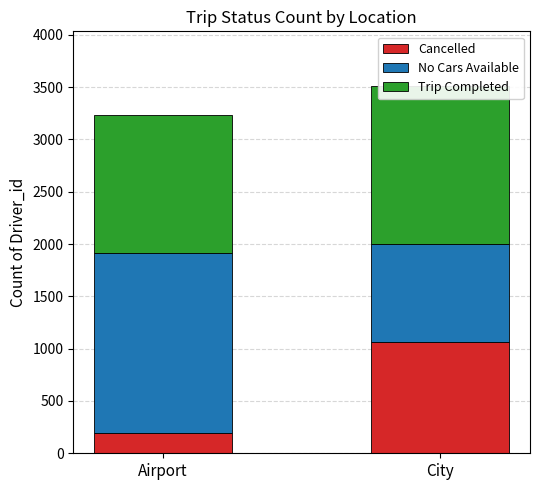

Read the No Cars Available value at Airport.

1713